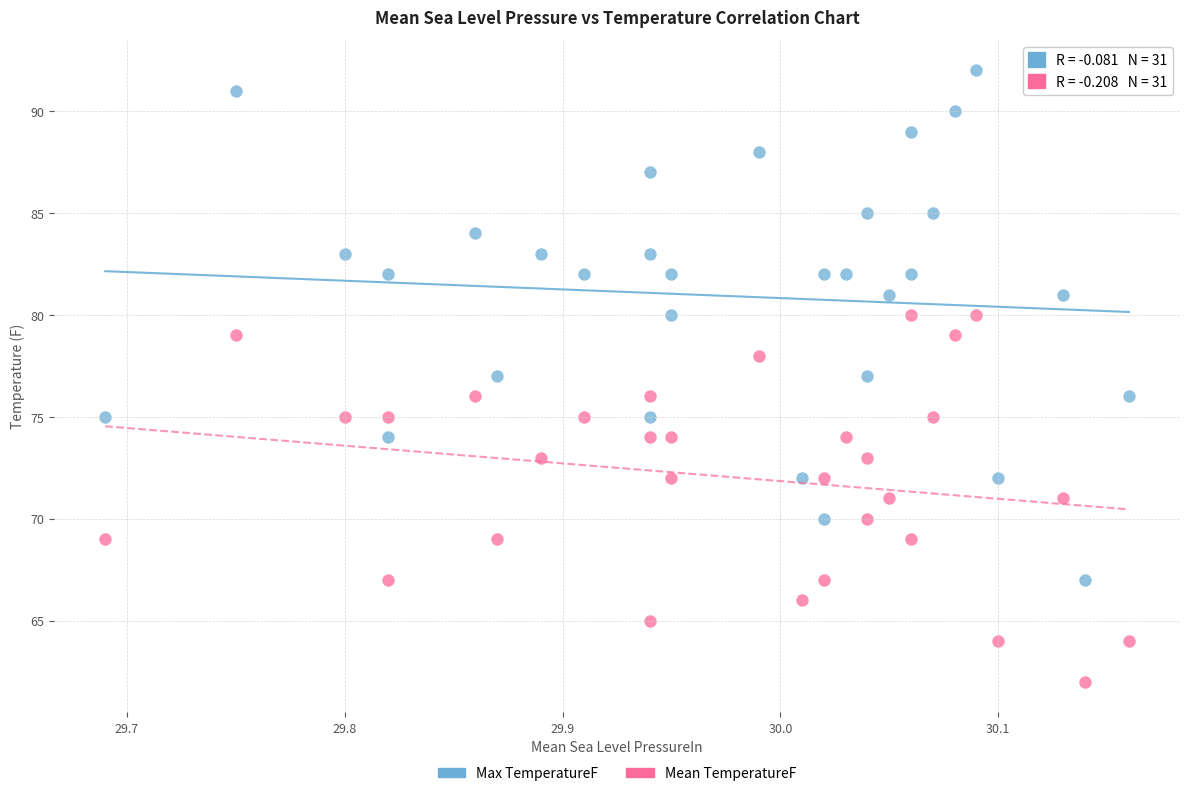

Which series has the largest Y range (max minus min)?

Max TemperatureF